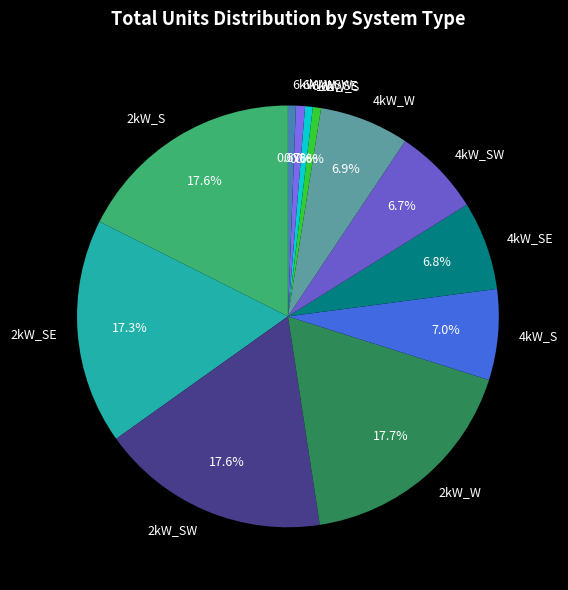

Is there a majority slice in this chart?

No